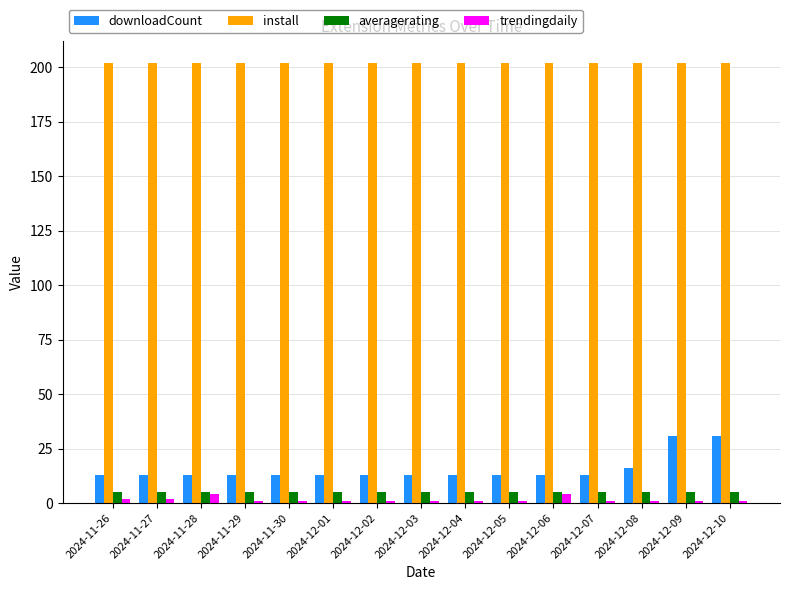

What is the difference between the second highest and second lowest values in the downloadCount series?

18